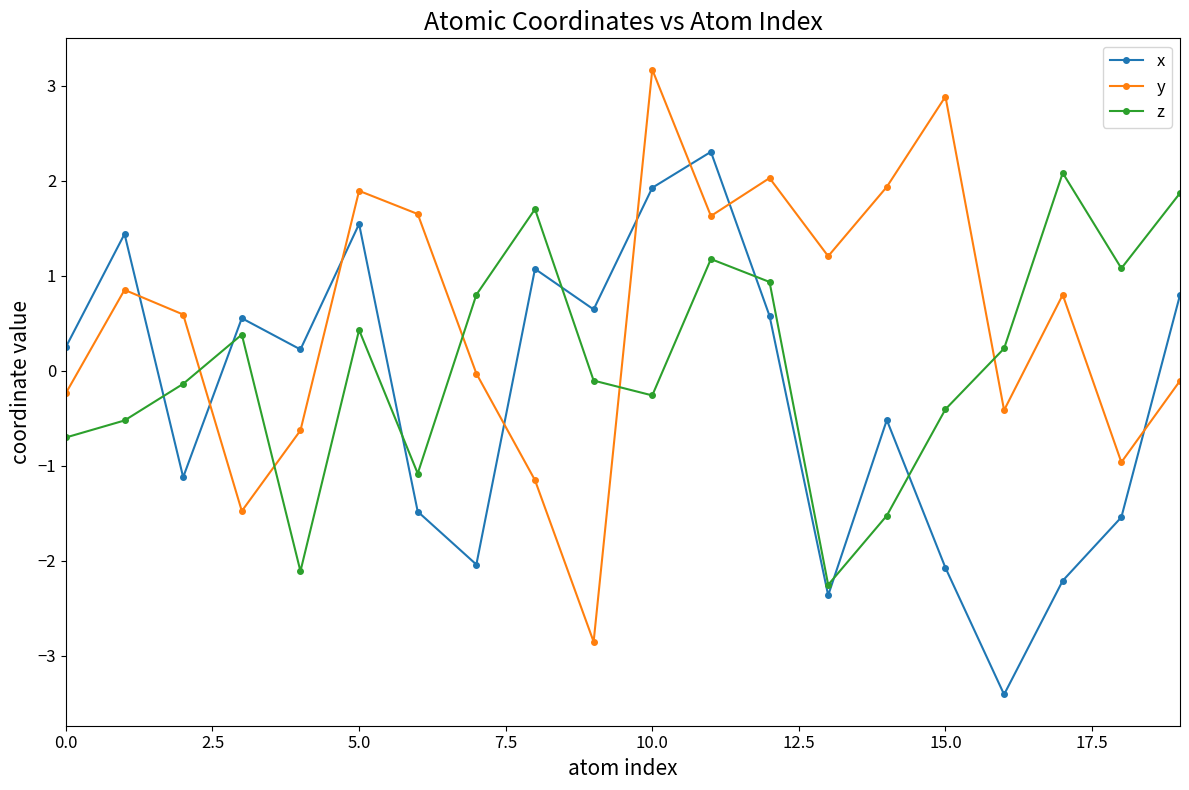

What is the sum of all x values?

-5.4